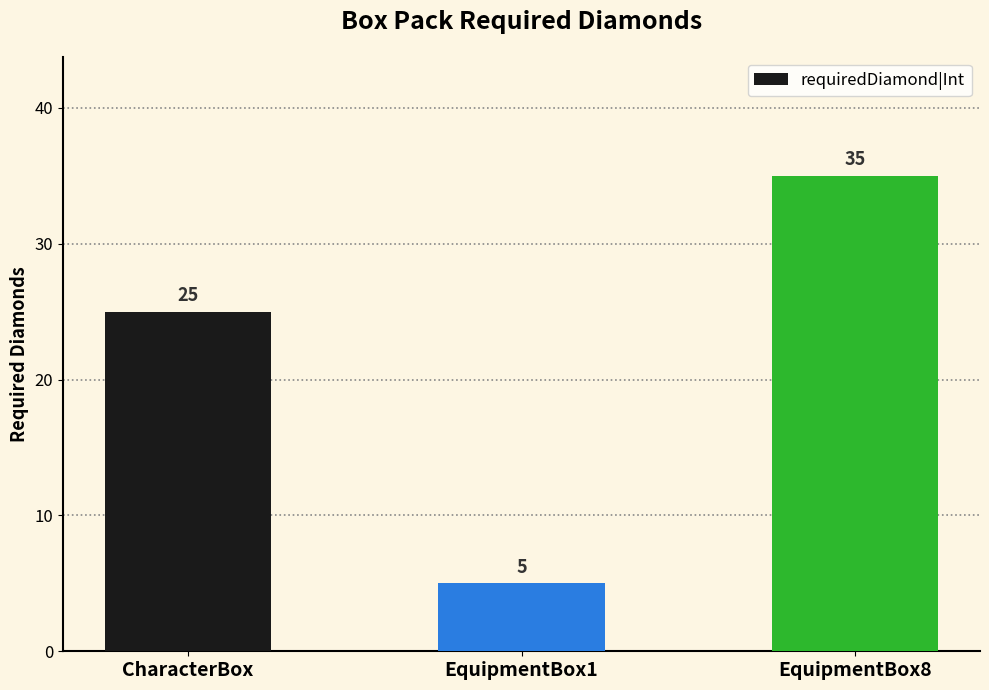

Are the bars grouped side by side (vs. stacked)?

No